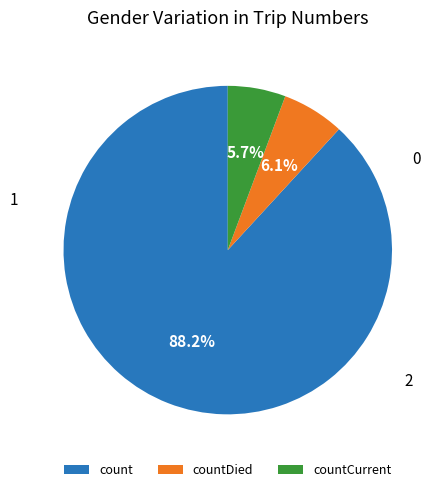

To the nearest percent, what percentage of the pie is count?

88%